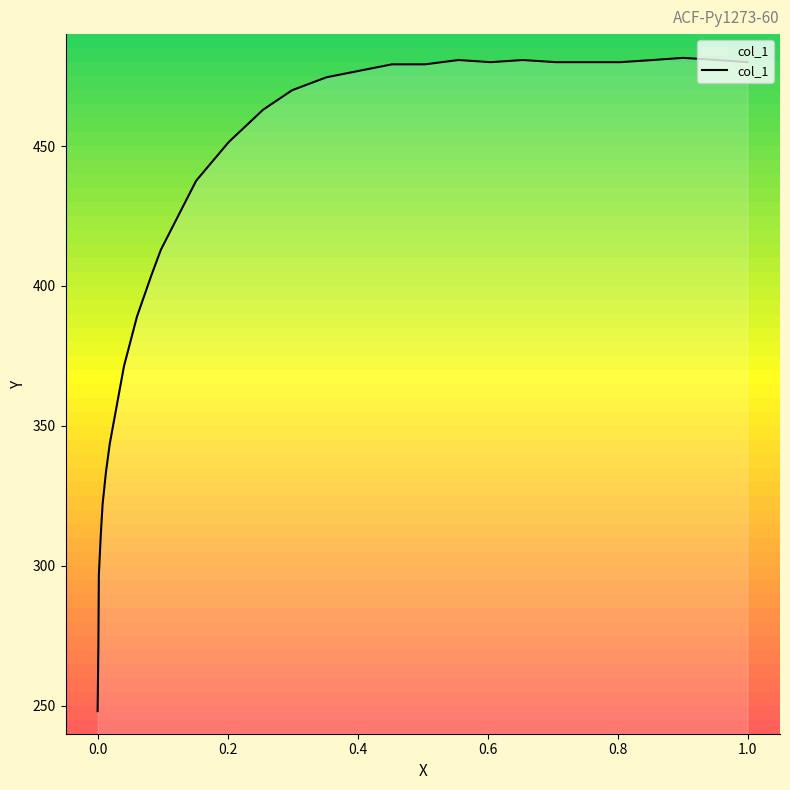

Does the chart have visible grid lines?

No